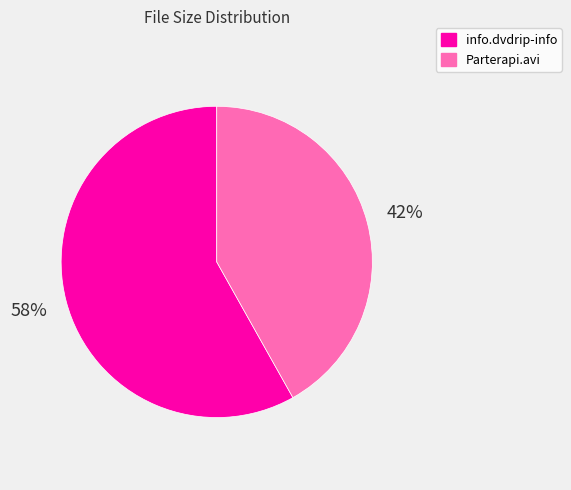

Which category accounts for the majority?

info.dvdrip-info